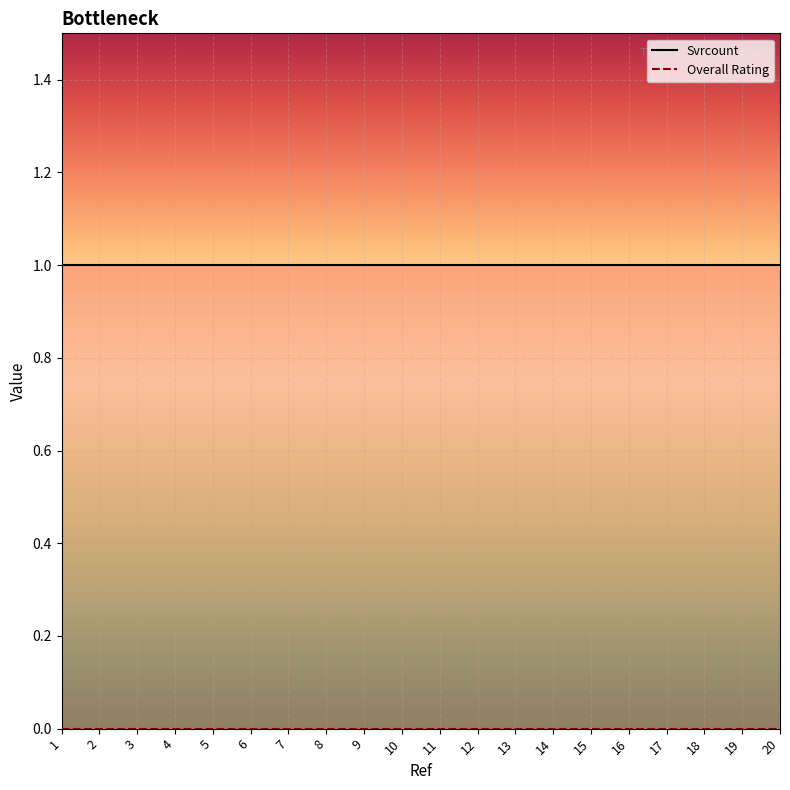

Which series has the largest total across all categories?

Svrcount